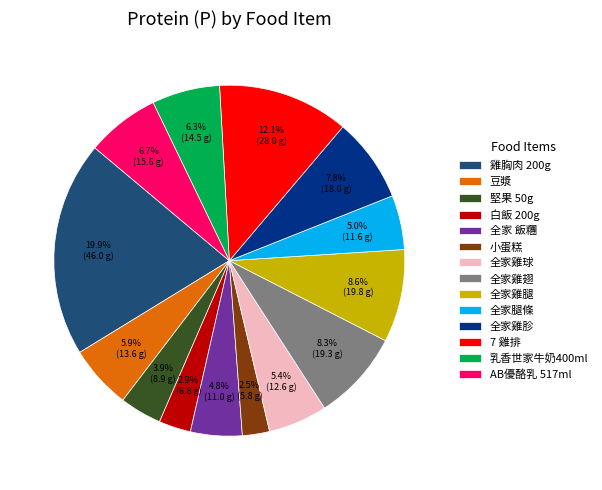

What percentage is NOT represented by 全家雞翅?

91.7%